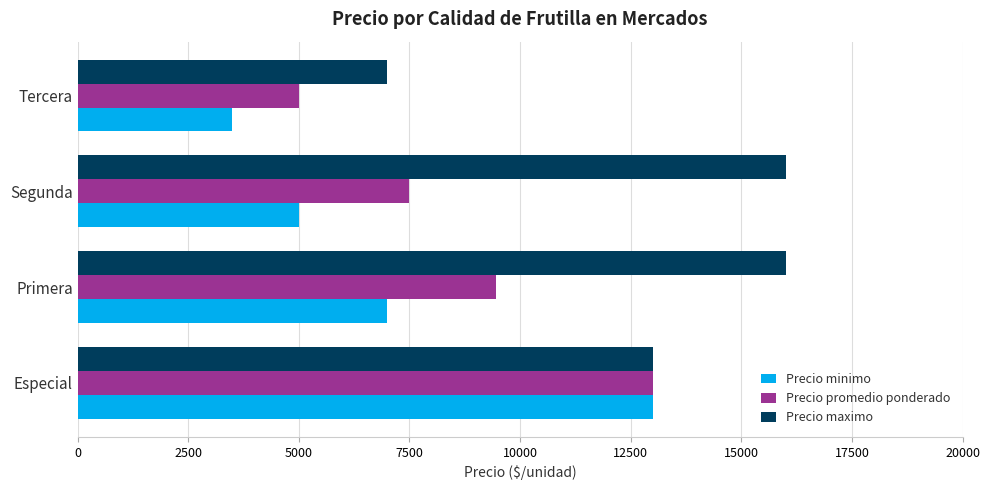

What are all the series names shown in the legend?

Precio minimo, Precio promedio ponderado, Precio maximo